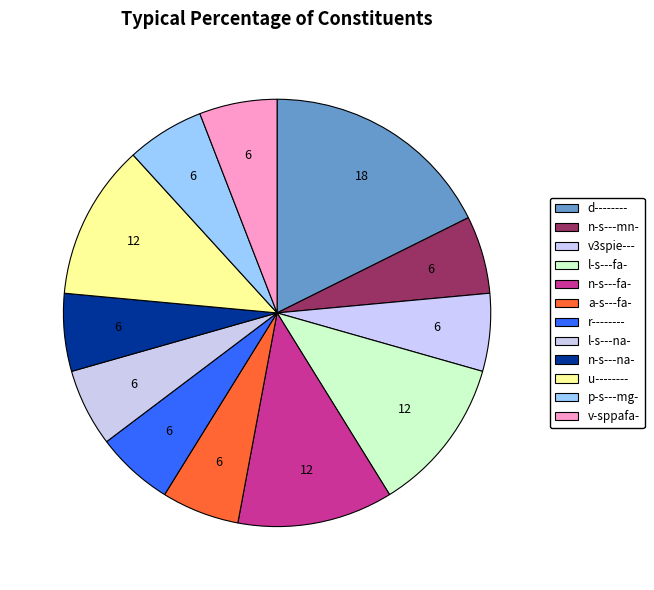

To the nearest percent, what percentage of the pie is d--------?

18%